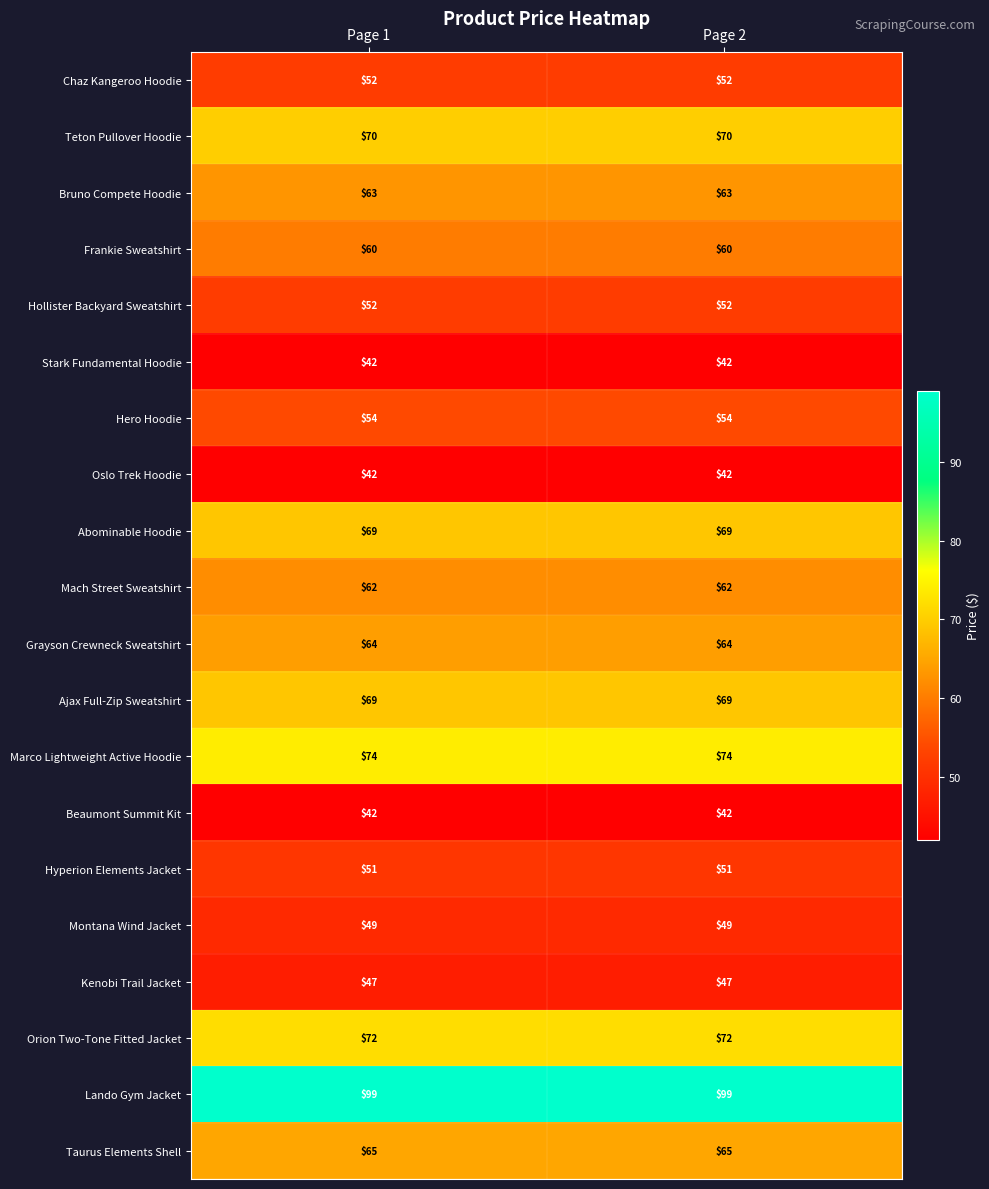

What is the minimum value for Taurus Elements Shell?

65